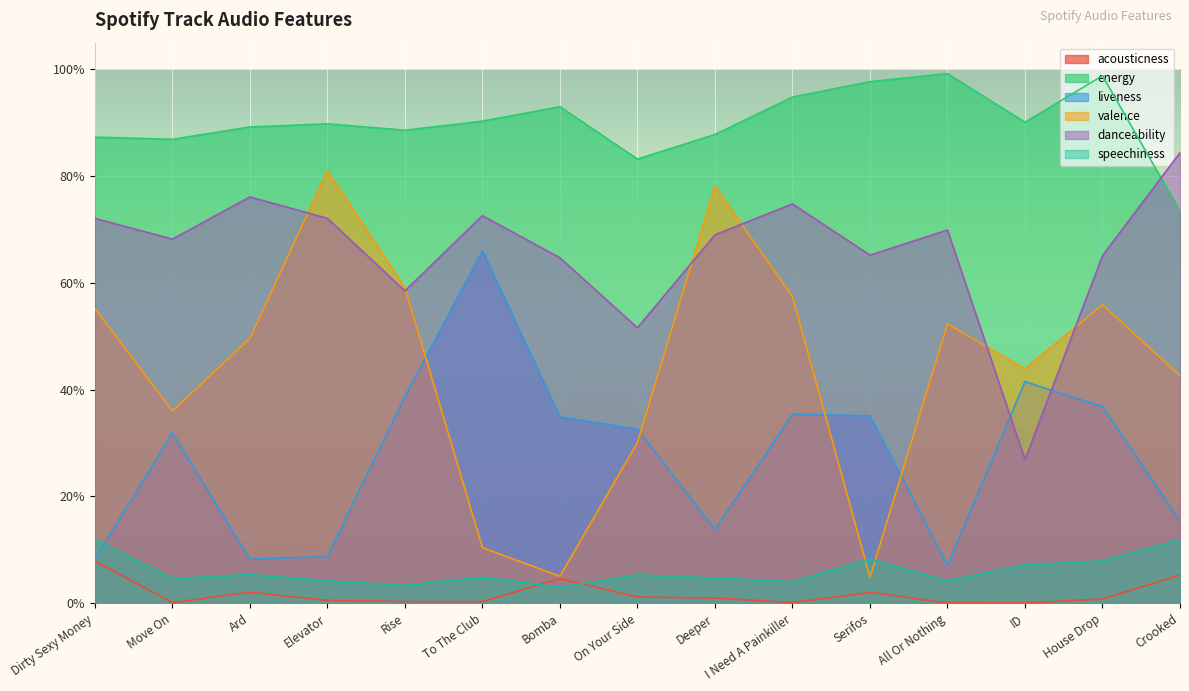

What is the approximate value of energy at To The Club?

0.9